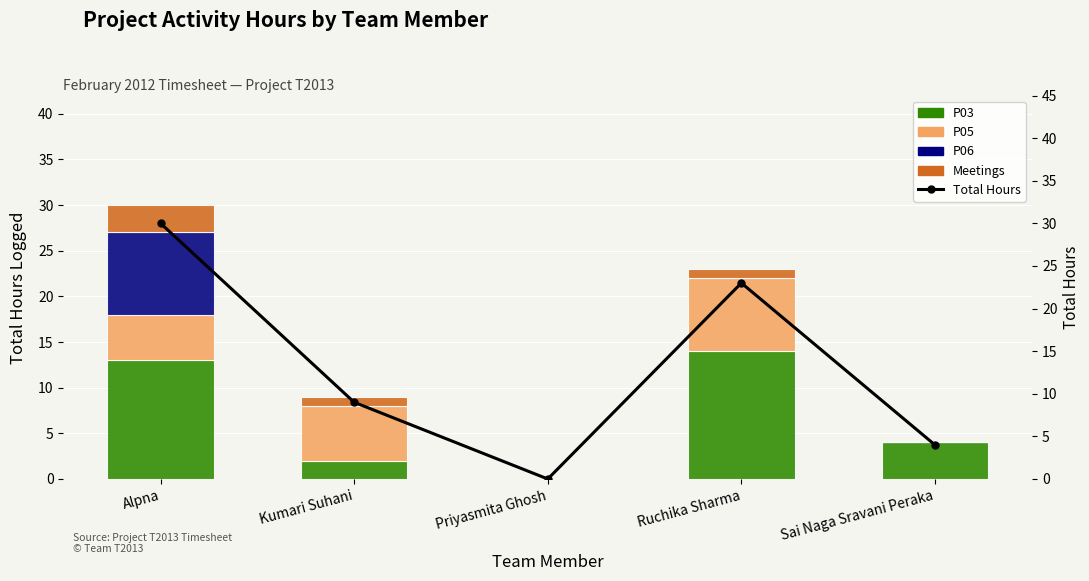

What is the difference between the P05 values at Kumari Suhani and Sai Naga Sravani Peraka?

6